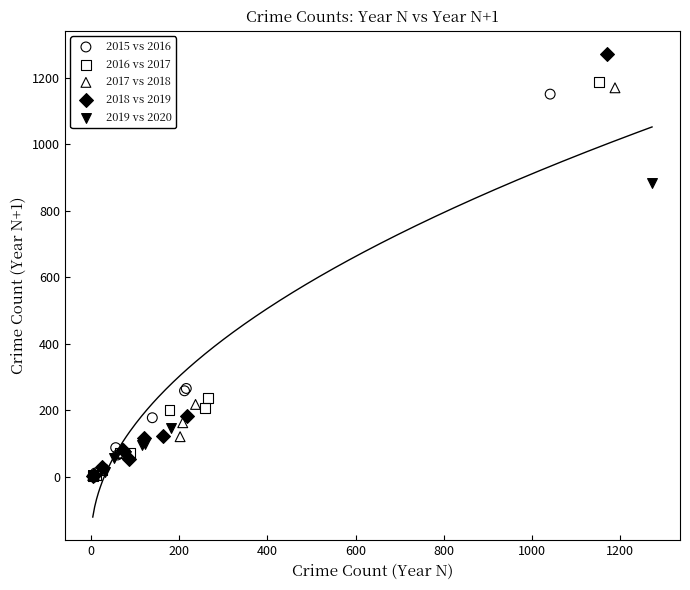

Which series has the largest Y range (max minus min)?

2018 vs 2019